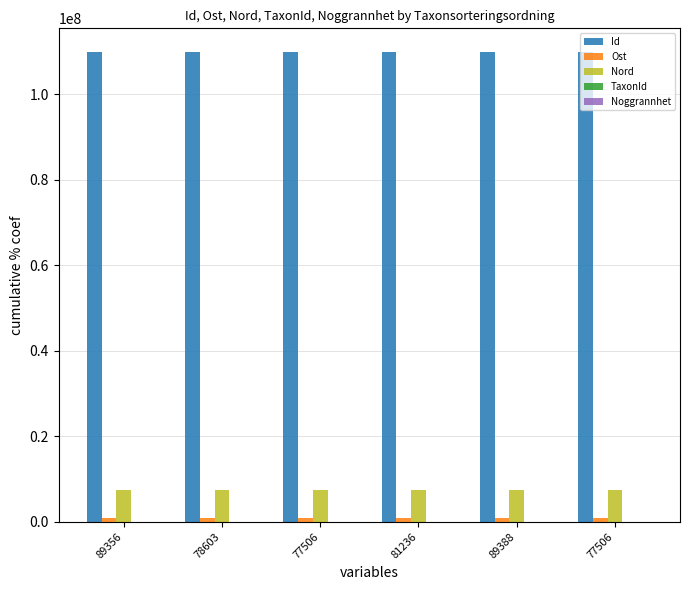

How many groups of bars are there?

6